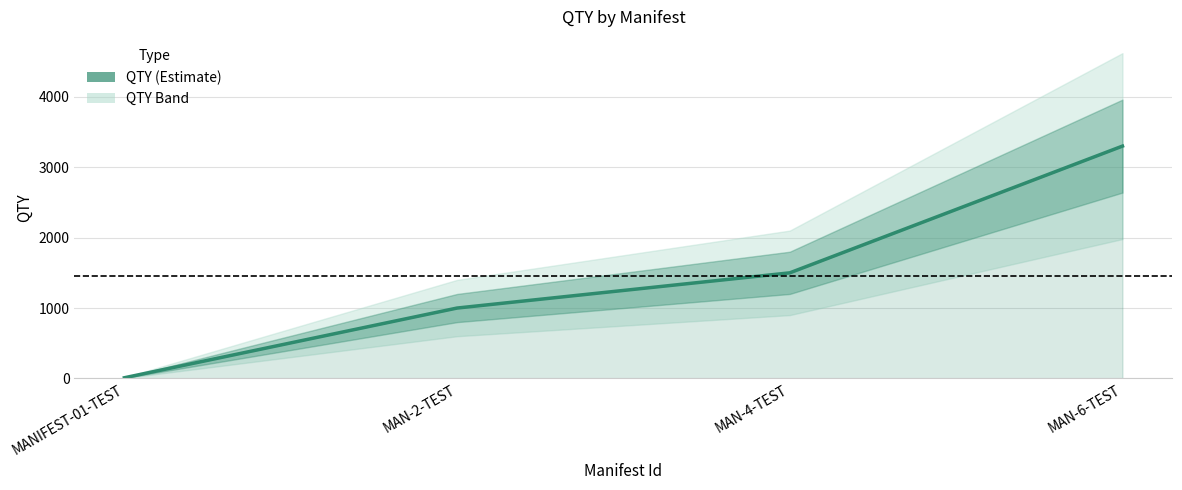

What is the label of the 2nd point from the left?

MAN-2-TEST